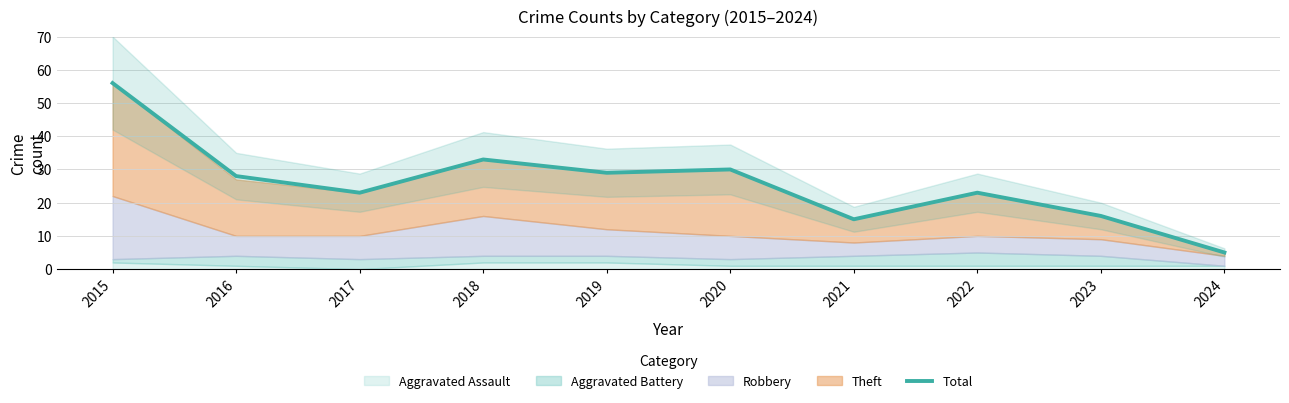

What is the difference between the values at 2016 and 2019?

1